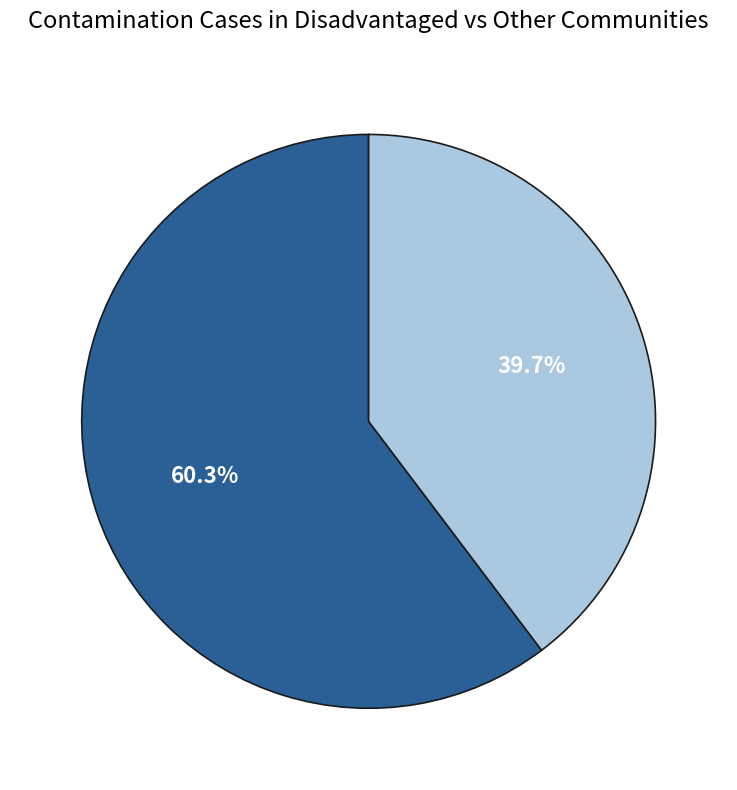

Is there a majority slice in this chart?

Yes